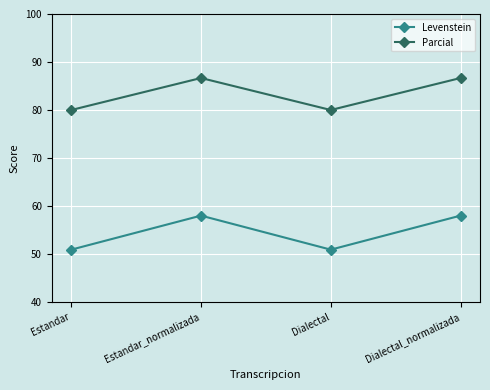

How many values in the Levenstein series exceed 58?

2